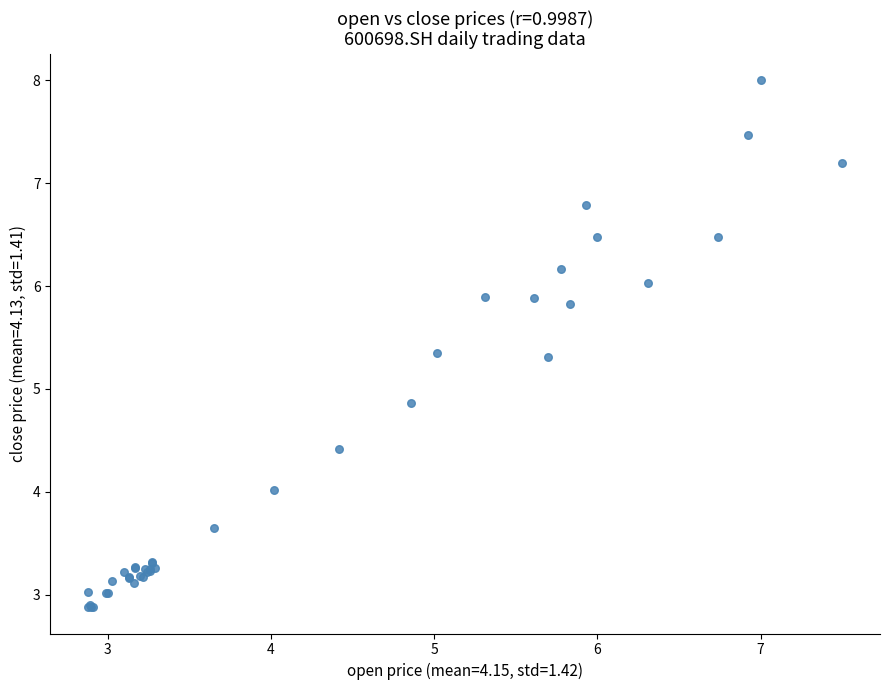

What Y value in the scatter plot is closest to 5?

4.9